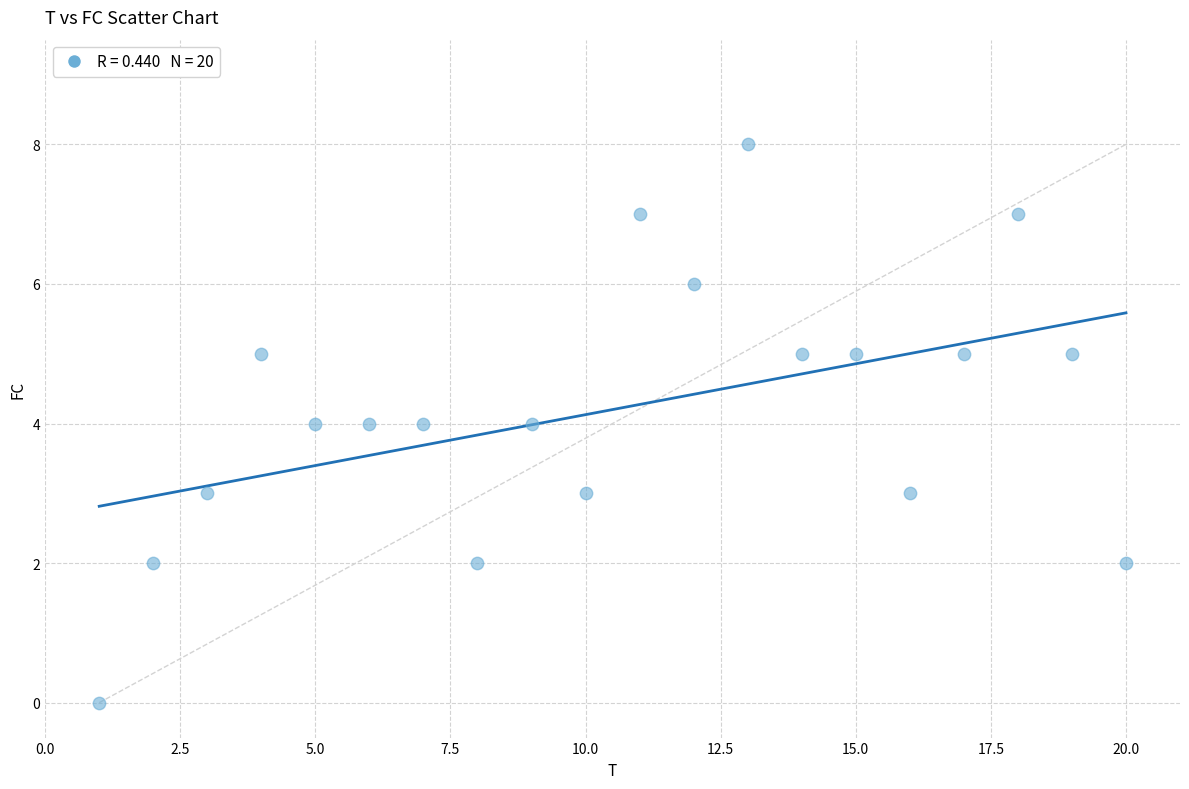

What is the range of X values (max minus min)?

19